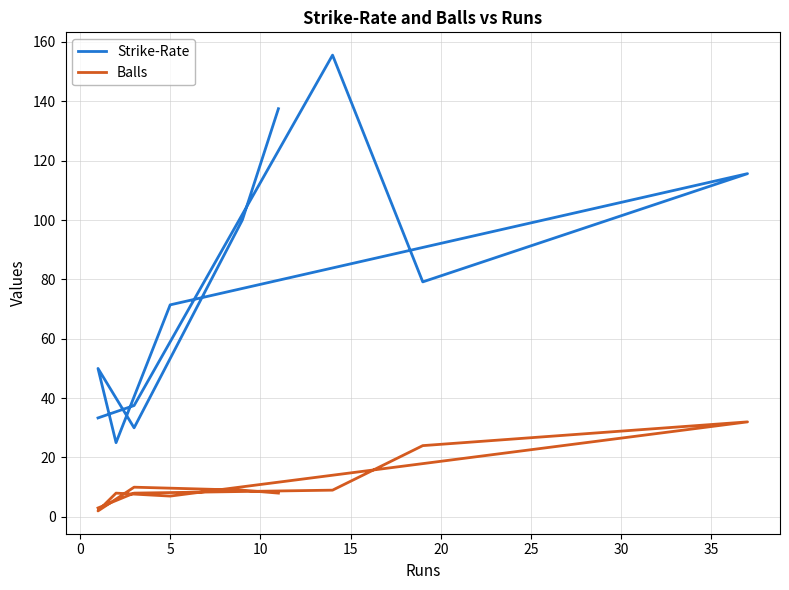

Is the value of Balls at 10 greater than the value of Strike-Rate at 15?

No